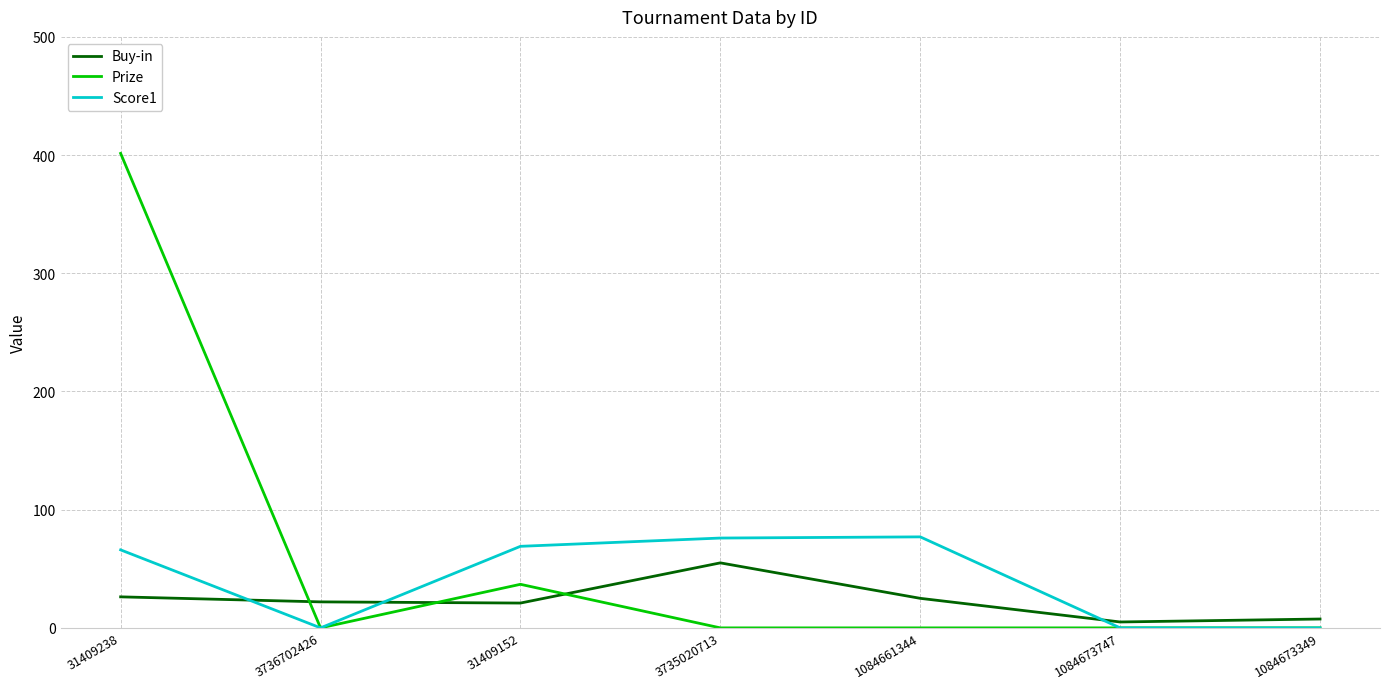

Which label corresponds to the largest value in the chart?

31409238